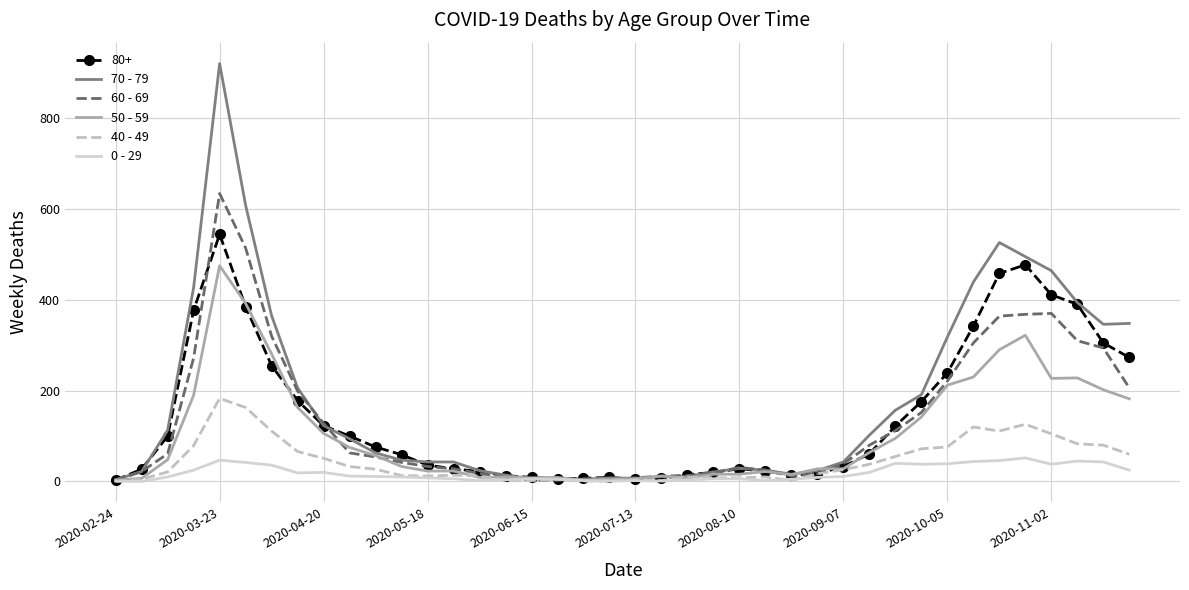

Which series has the largest range (max minus min)?

70 - 79